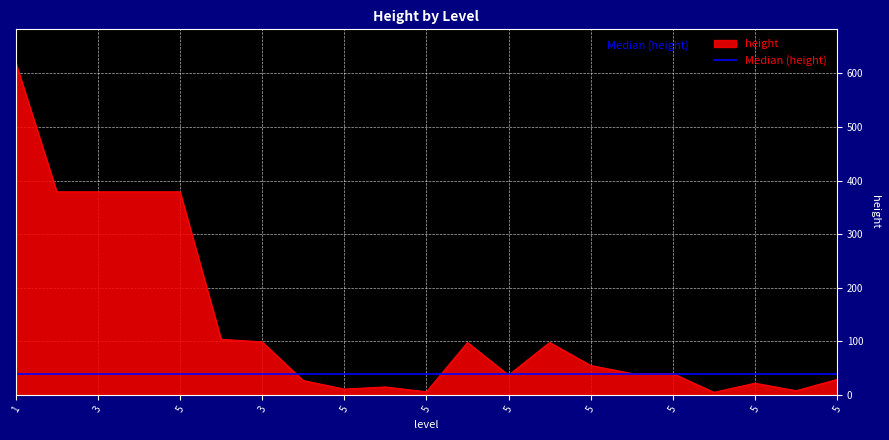

What is the highest value of the height series?

620